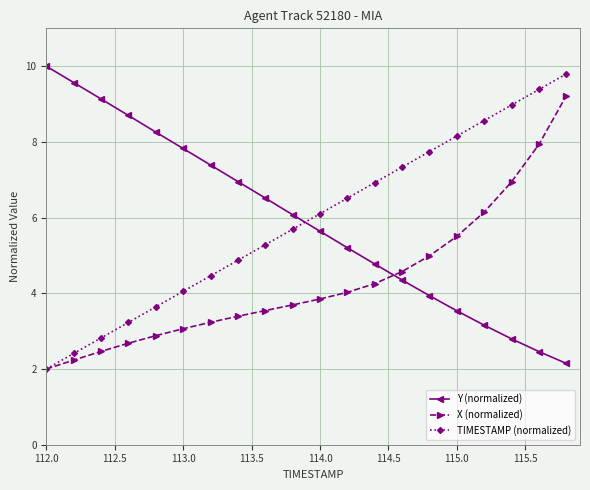

What is the average value of the Y (normalized) series?

5.9